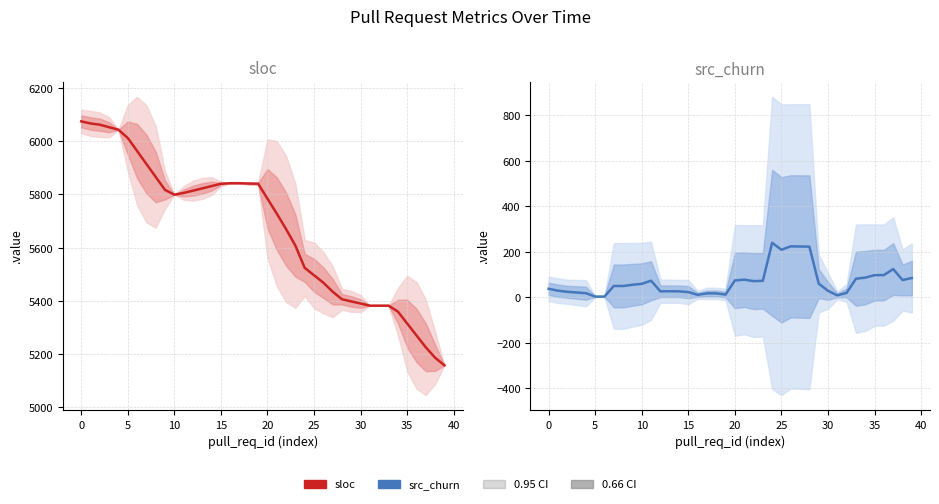

What is the sum of all sloc values?

226714.7